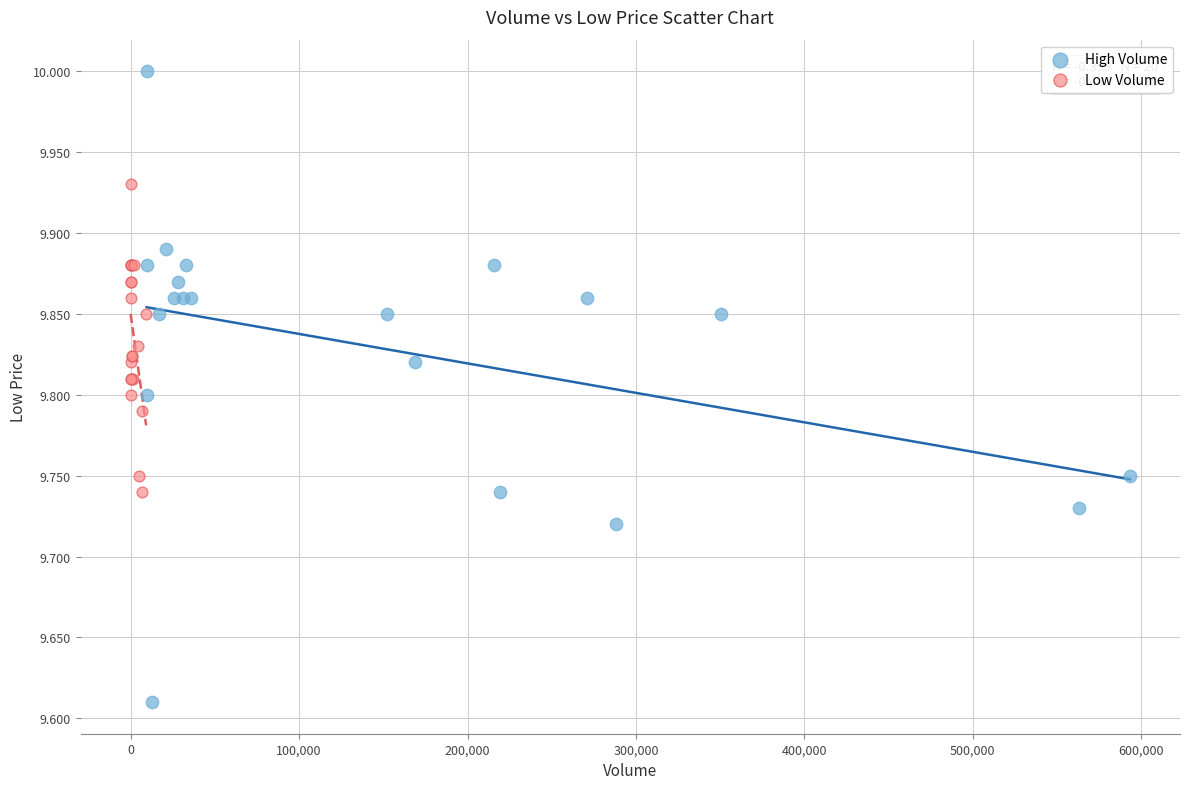

Which series has the widest spread of Y values?

High Volume